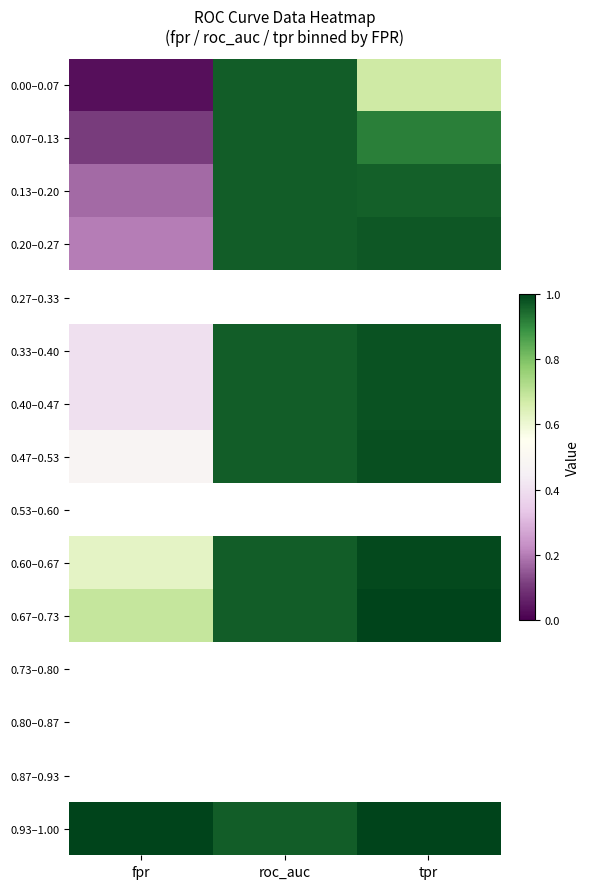

Rank the series at fpr from lowest to highest value.

0.00–0.07, 0.07–0.13, 0.13–0.20, 0.20–0.27, 0.27–0.33, 0.33–0.40, 0.40–0.47, 0.47–0.53, 0.53–0.60, 0.60–0.67, 0.67–0.73, 0.73–0.80, 0.80–0.87, 0.87–0.93, 0.93–1.00